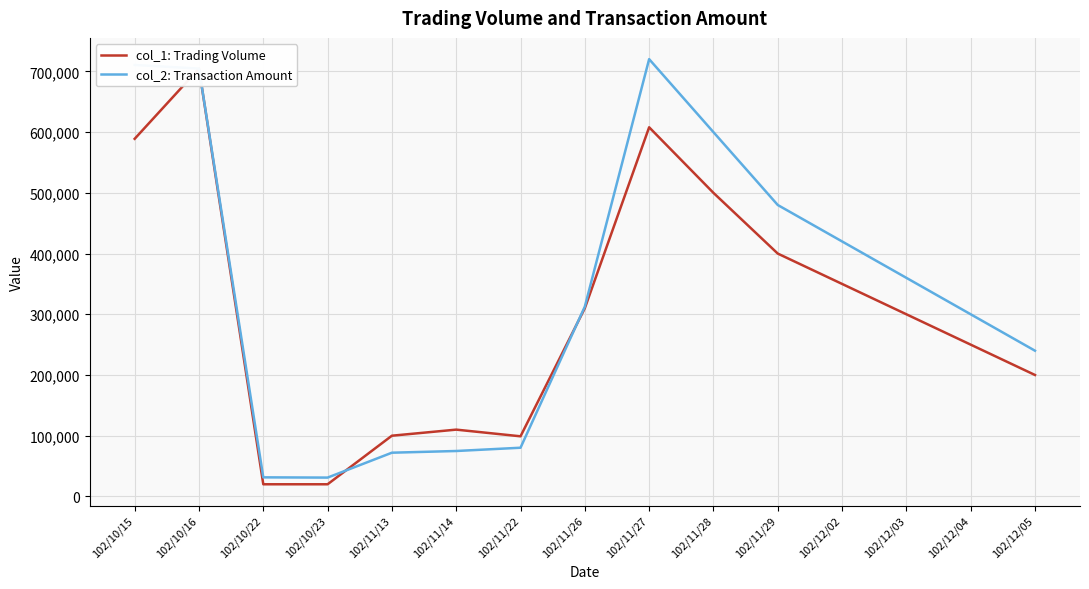

How many lines are shown in the chart?

2